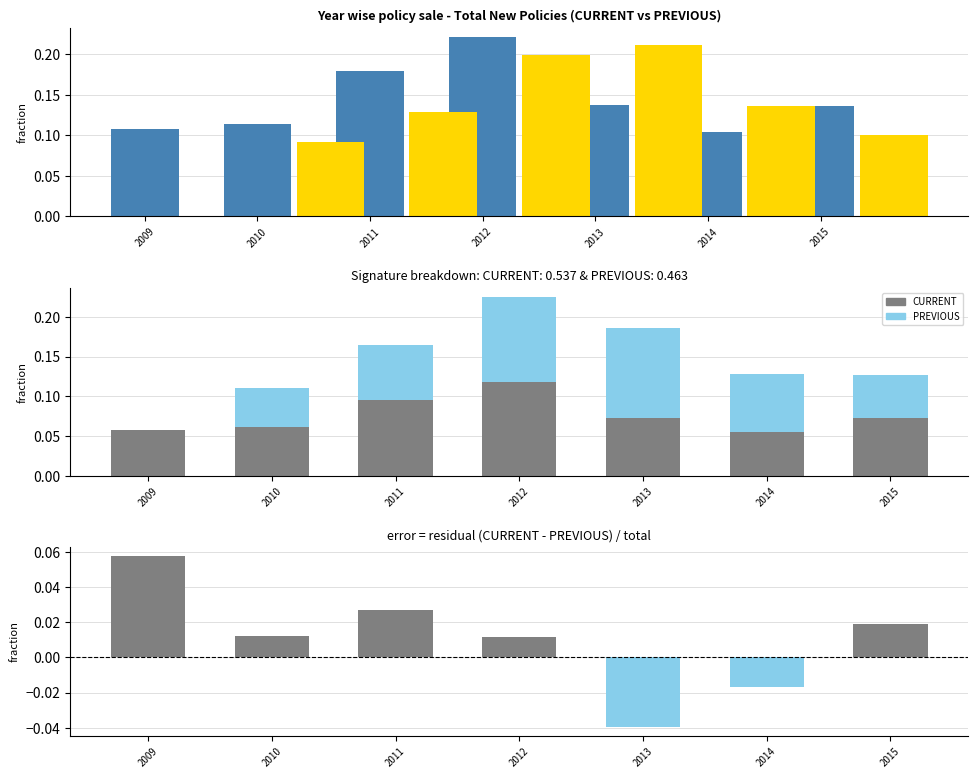

Which label corresponds to the smallest value in the chart?

2013